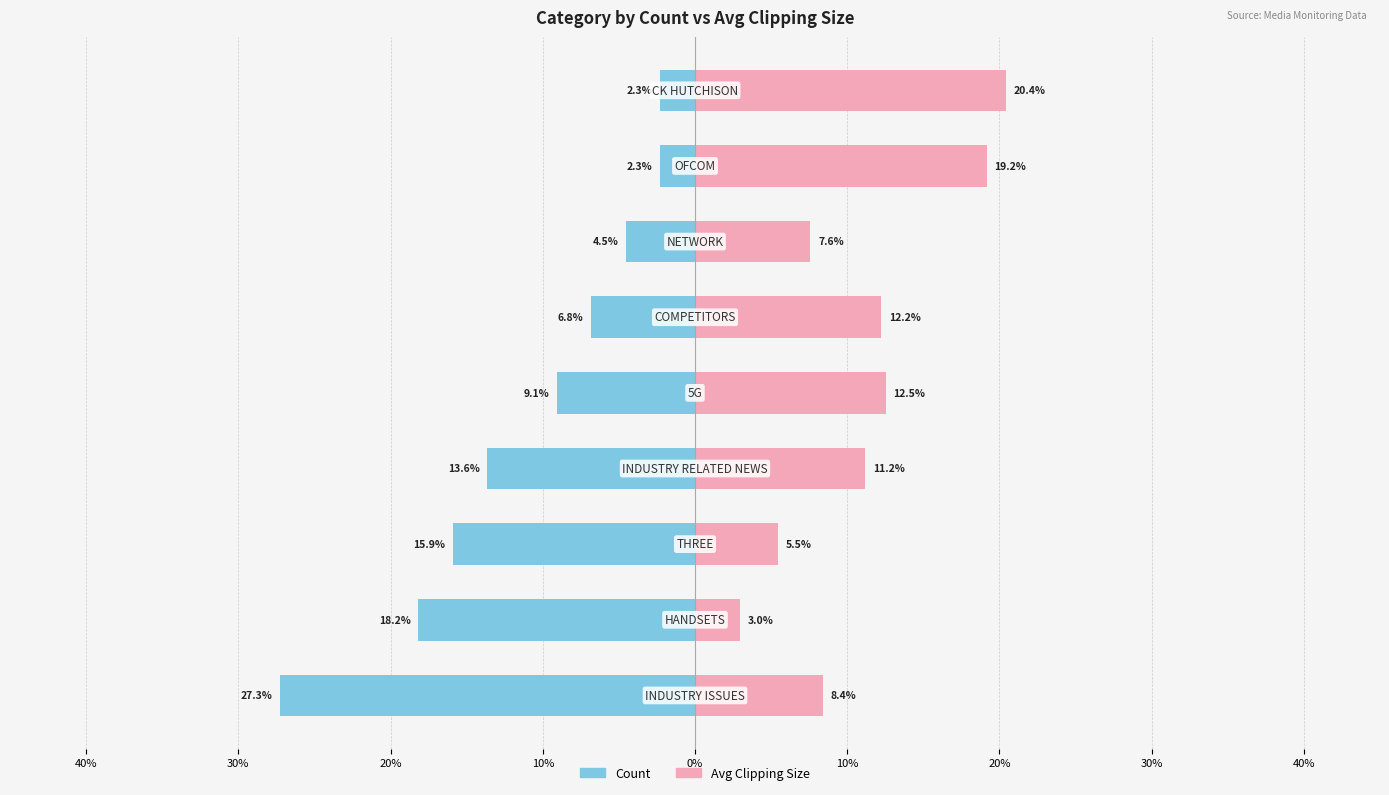

What is the difference between the maximum and minimum values in the Count series?

25.0